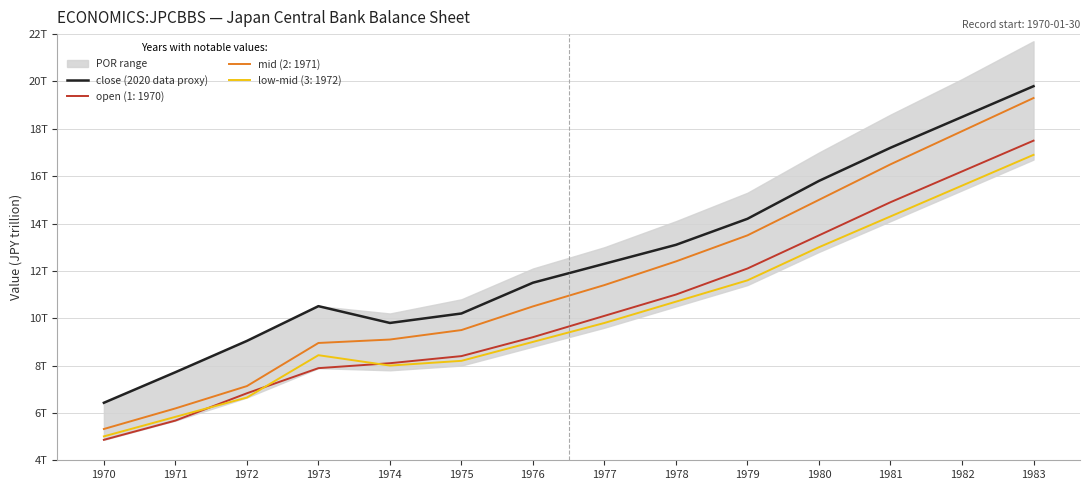

The chart shows a value of 14200000000000 at 1979. True or false?

True